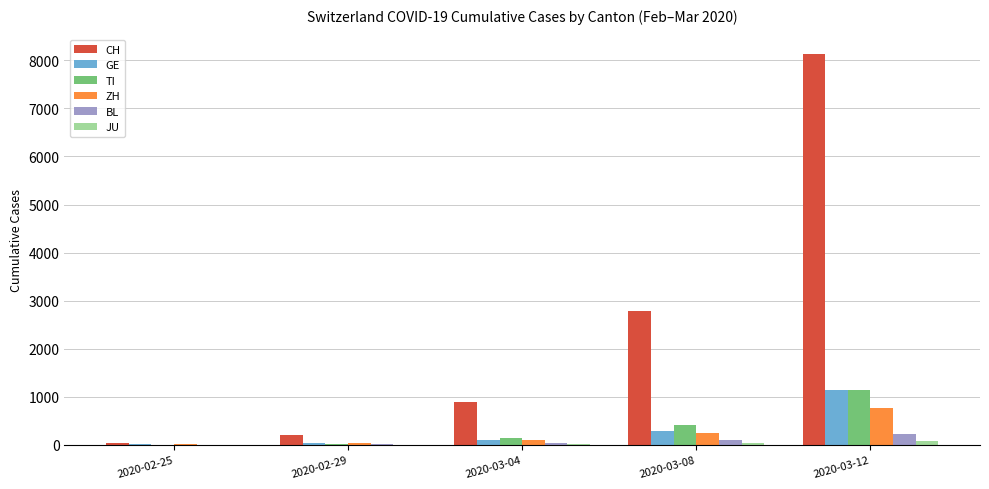

At which label does BL reach its peak?

2020-03-12